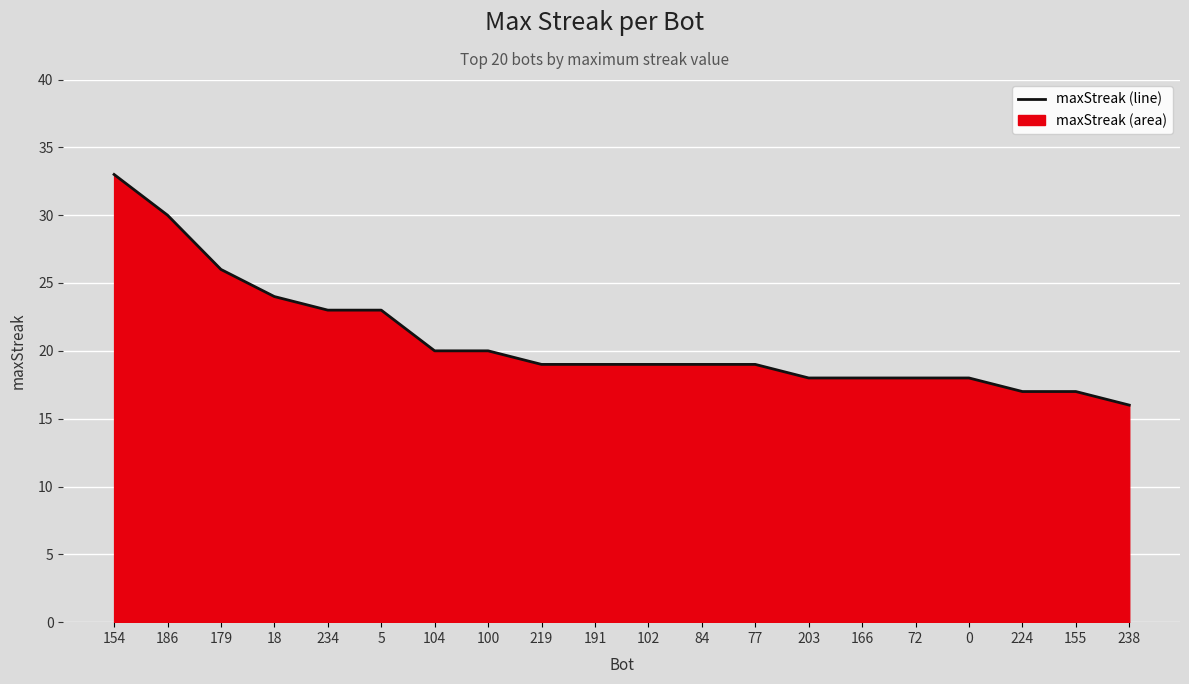

What is the change in value from 104 to 77?

-1